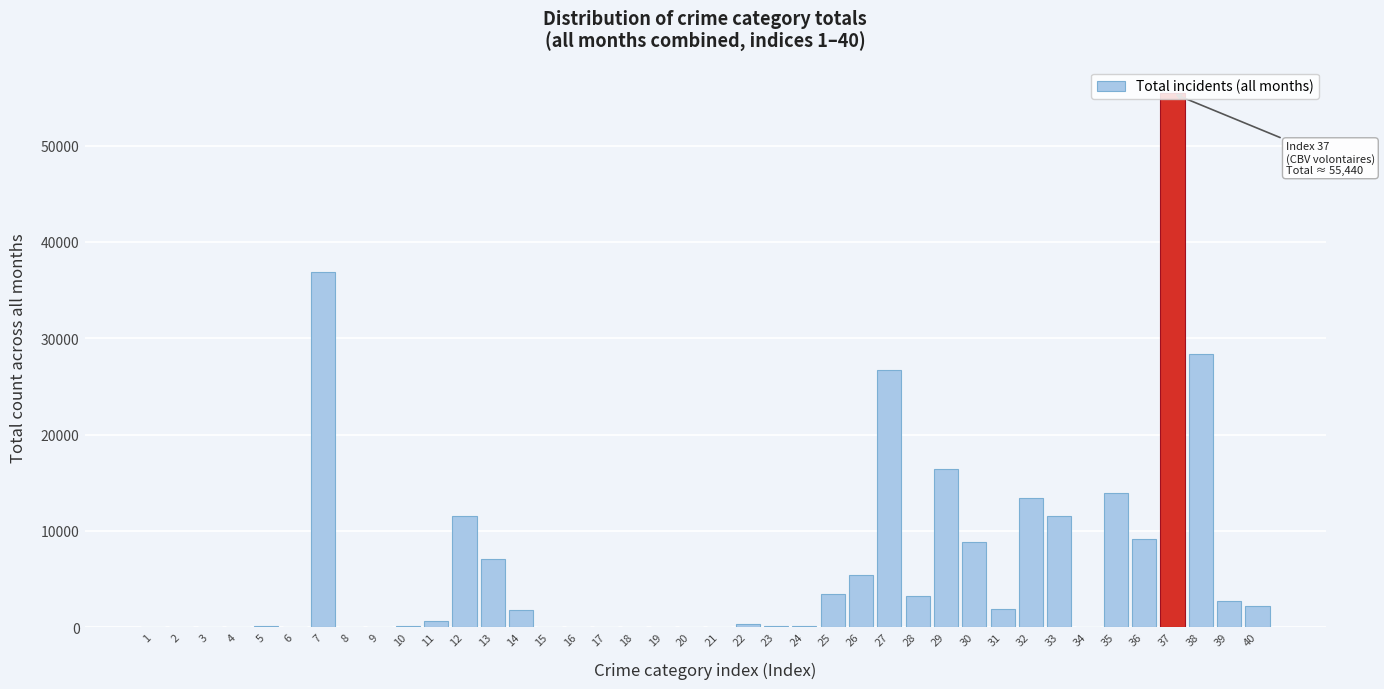

What is the sum of all values?

261681